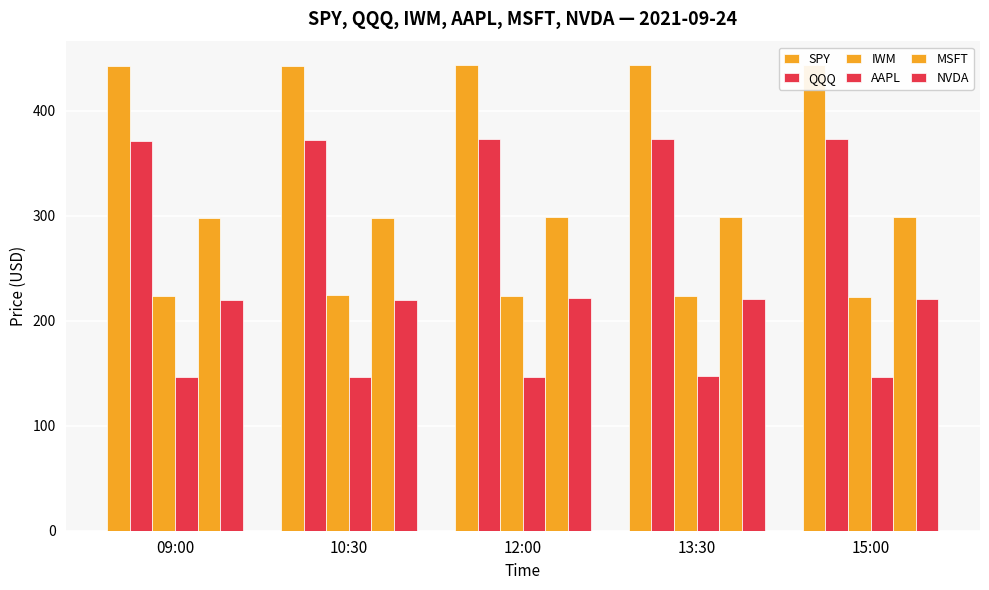

True or false: SPY has a value of 171.9 at 13:30.

False